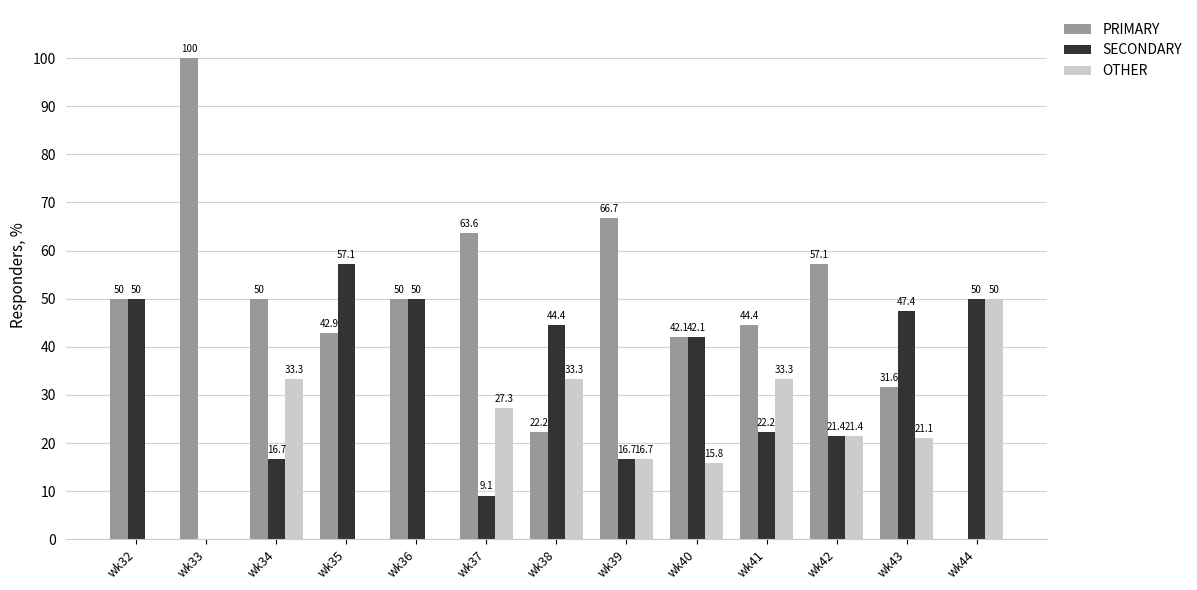

Which series changed the most between wk36 and wk38?

OTHER